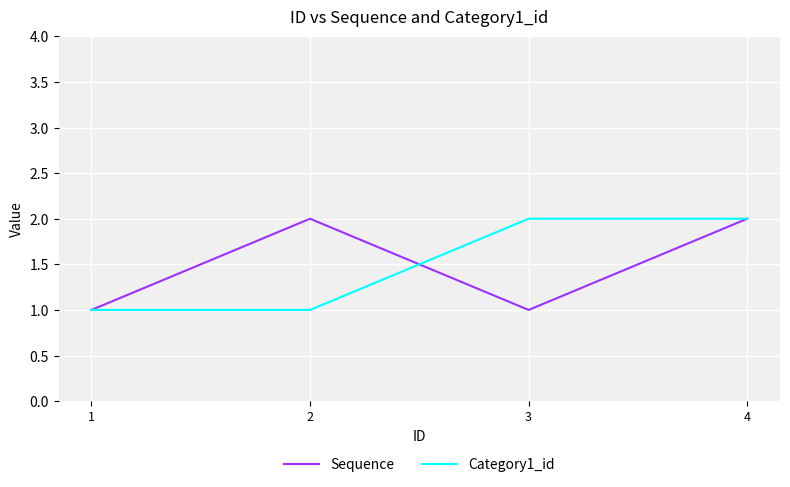

Rank the series at 2 from lowest to highest value.

Category1_id, Sequence